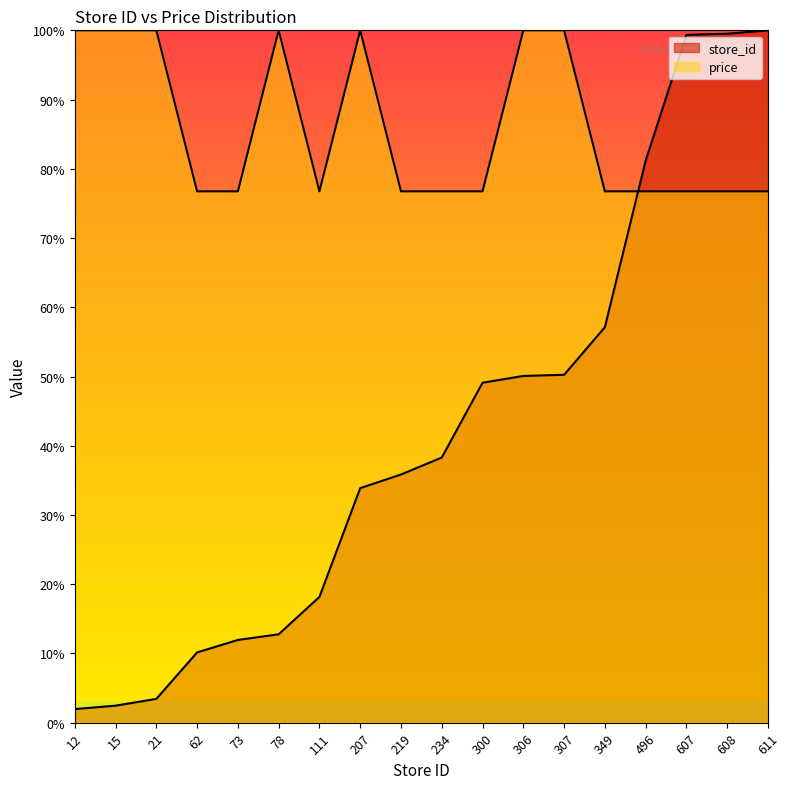

What is the smallest value displayed?

2.0